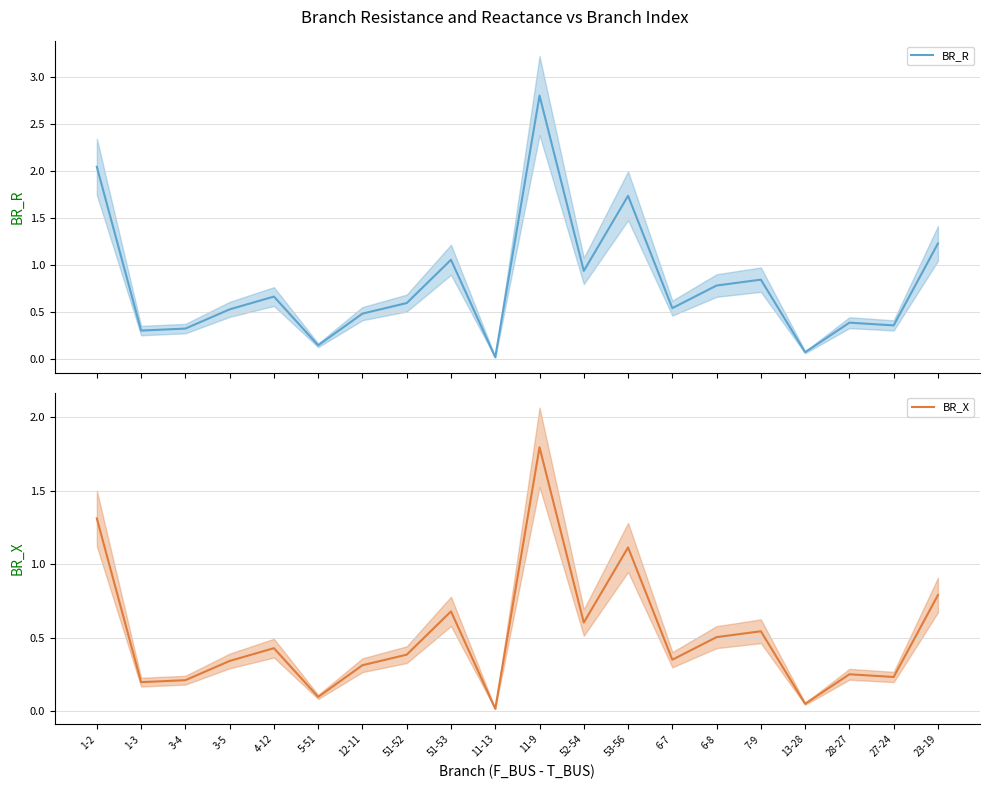

Which category has the lowest value in the BR_R series?

11-13